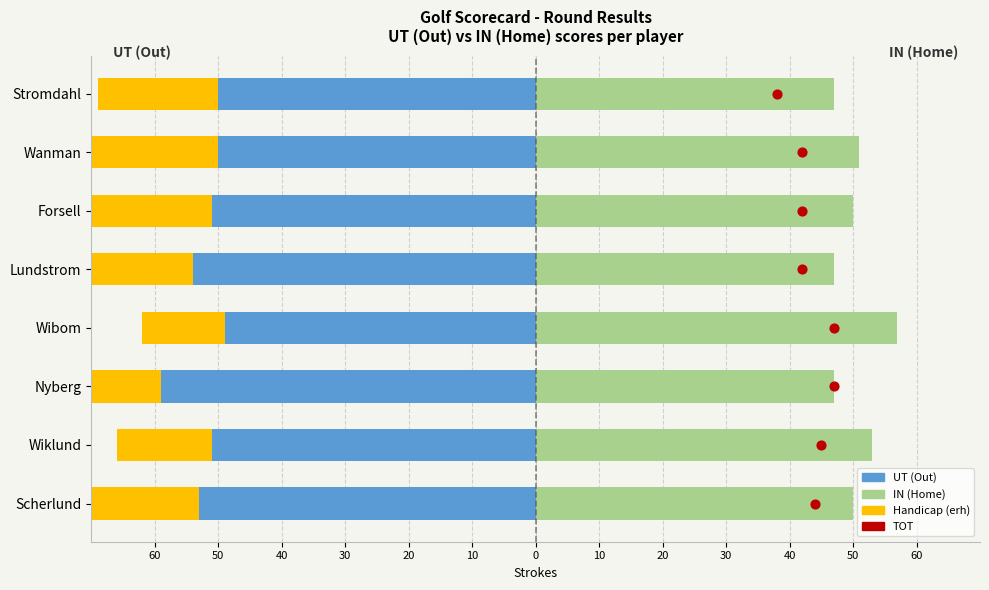

At how many categories does at least one series exceed -42?

8